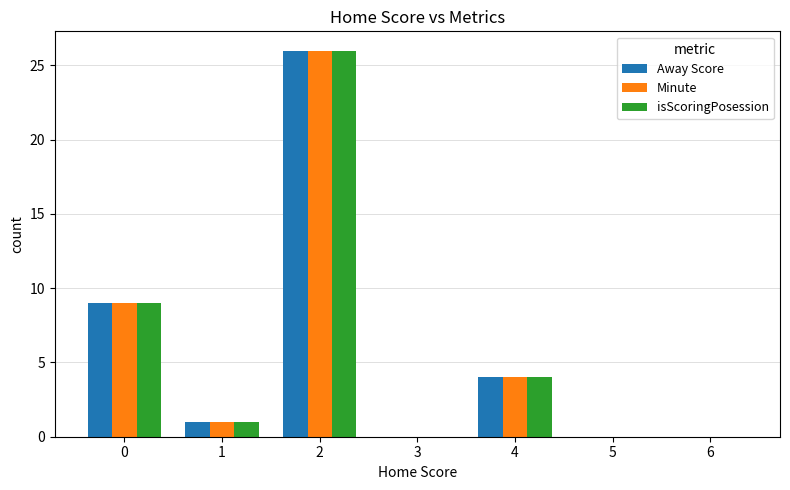

What is the maximum value for Minute?

26